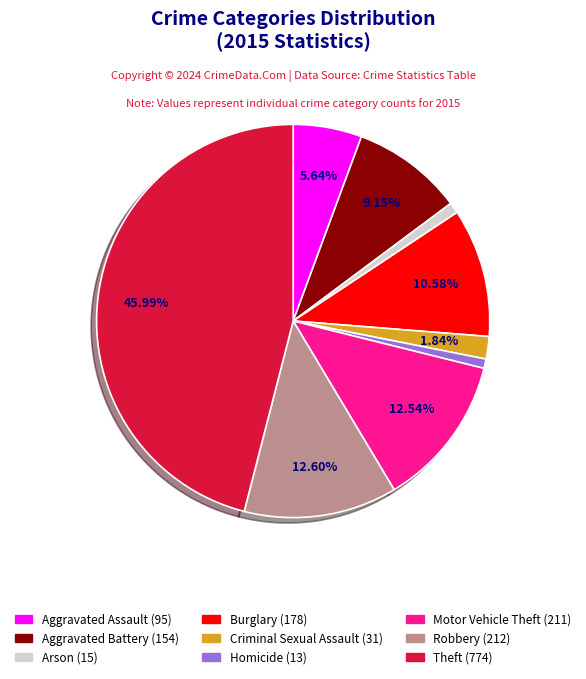

Is there any slice that represents more than half of the pie?

No